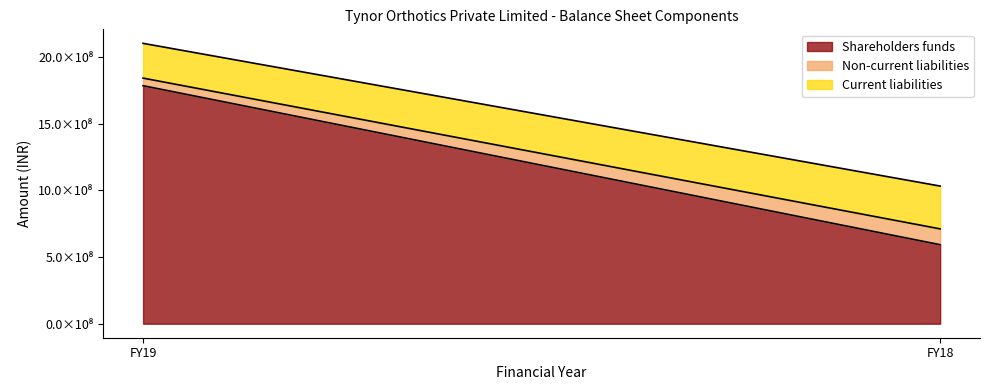

Which series has the largest total across all categories?

Shareholders funds